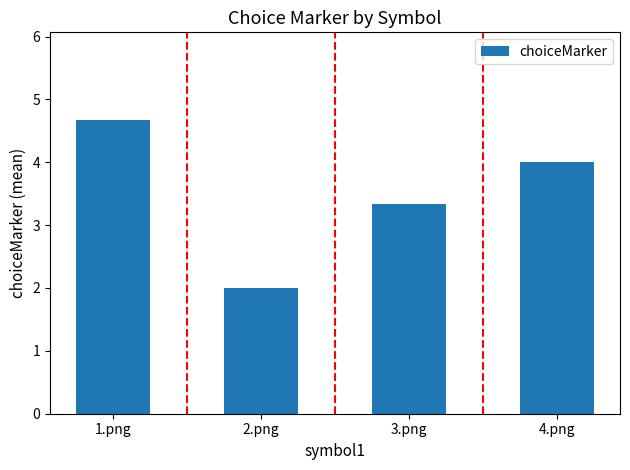

What is the value of the 3rd bar from the left?

3.3